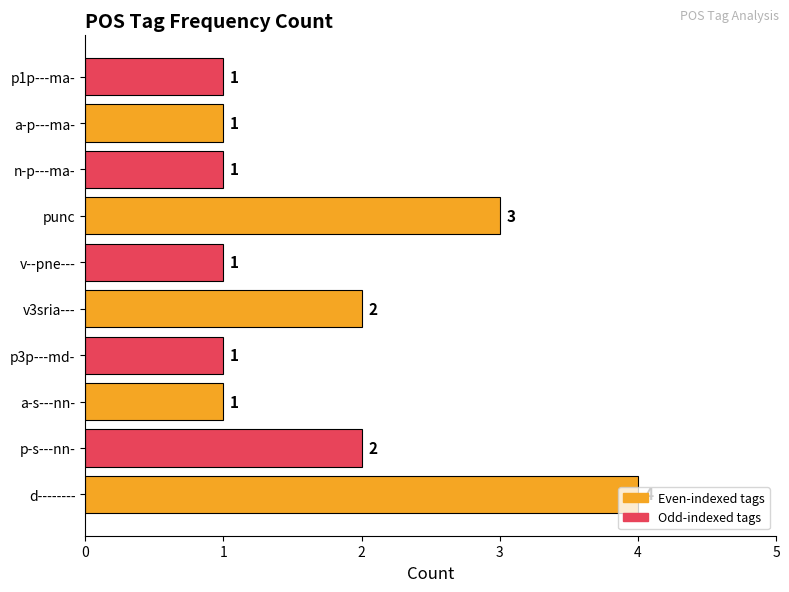

How many values are between 1 and 2?

8